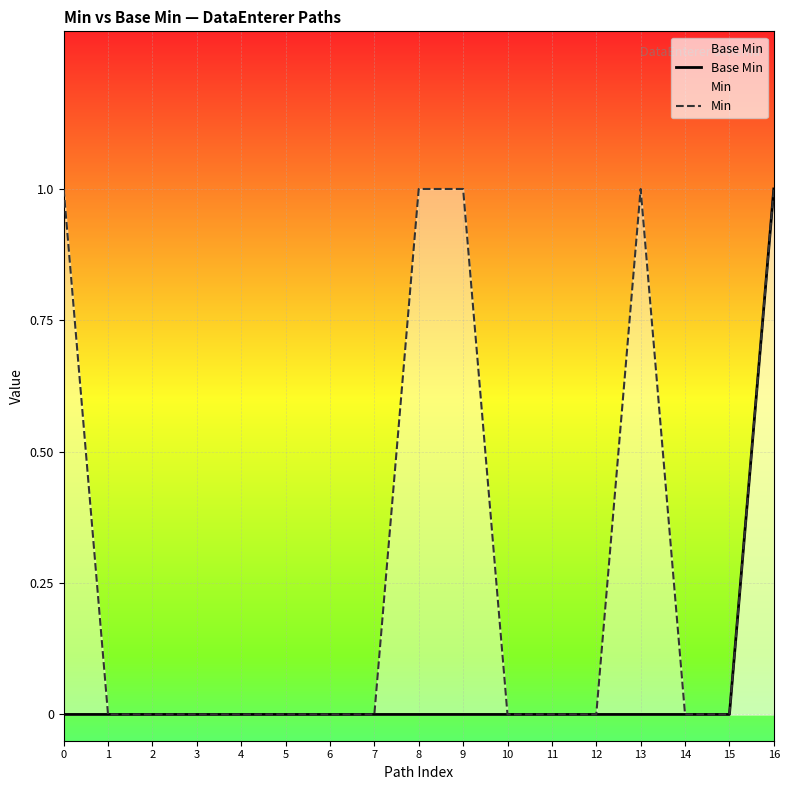

Which series has the widest spread of values?

Base Min